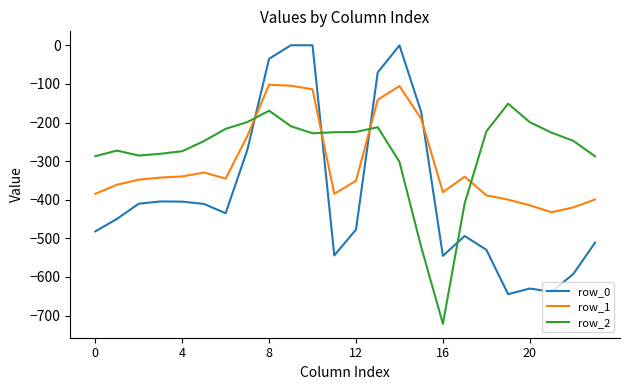

Rank the series by their maximum value, from lowest to highest.

row_2, row_1, row_0